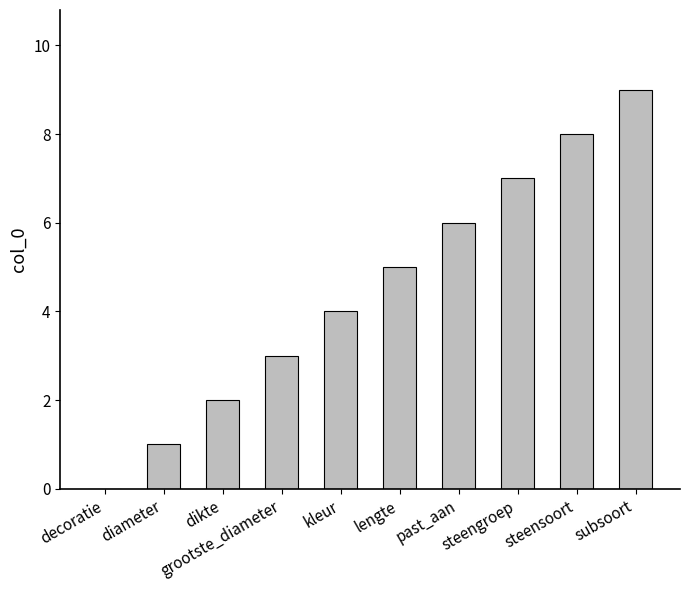

True or false: the data shows 5 at subsoort.

False